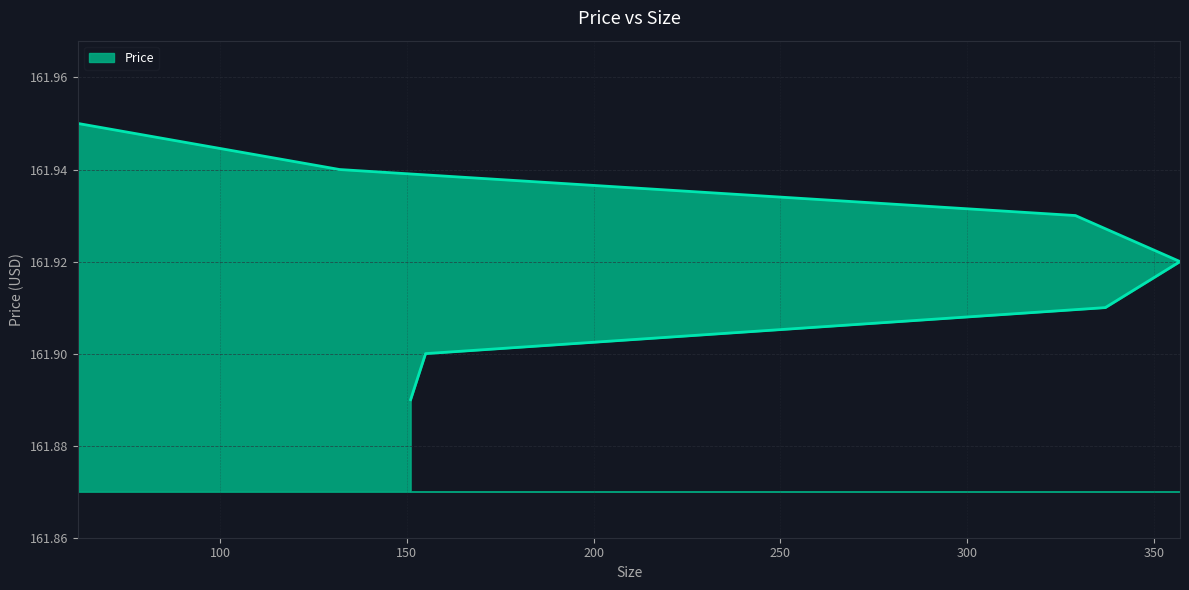

What is the difference between the maximum and minimum values?

0.1